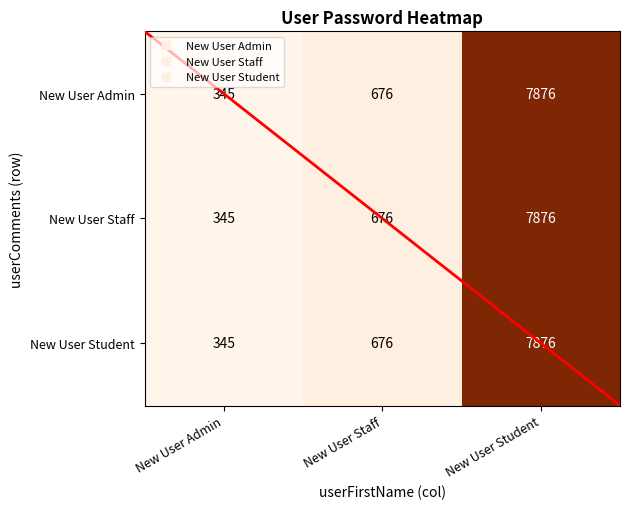

Is the value of New User Student at New User Staff greater than the value of New User Admin at New User Student?

No